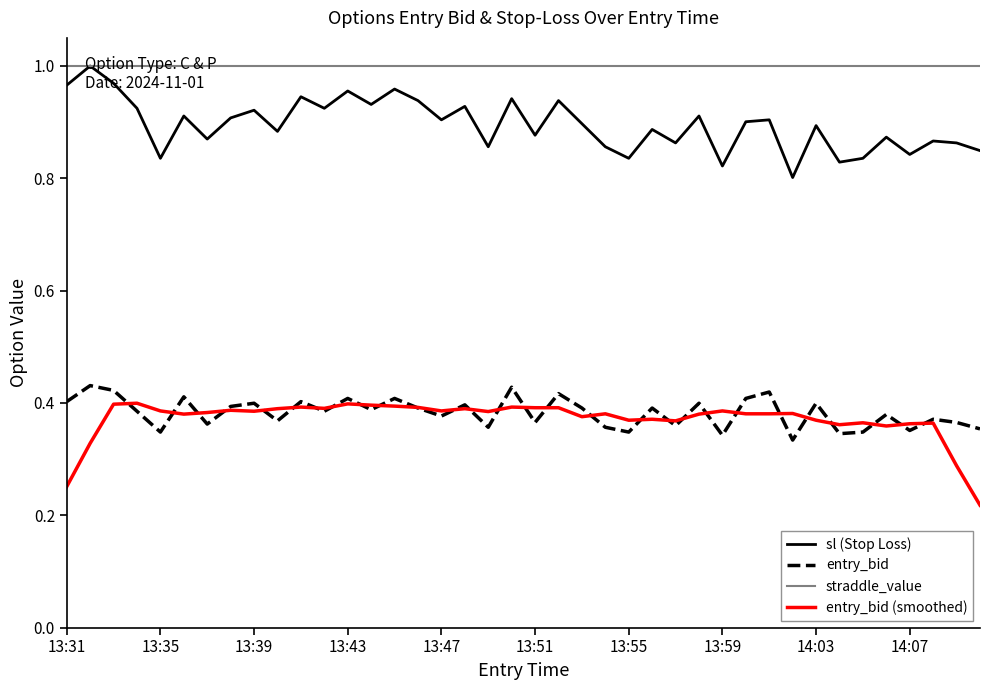

True or false: entry_bid and straddle_value cross at least once.

False